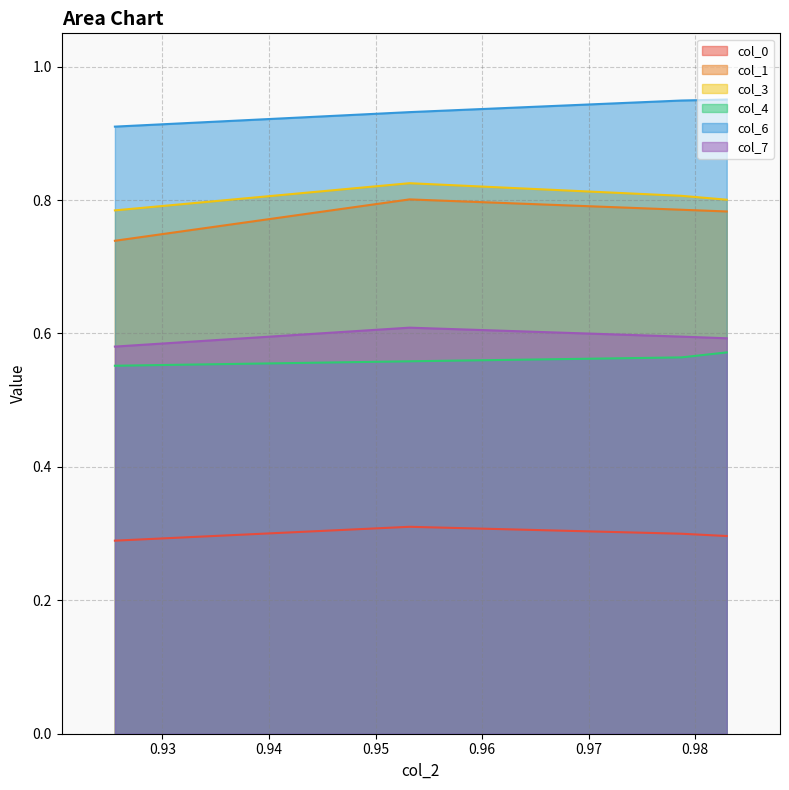

True or false: col_1 has a value of 0.8 at 1.

True